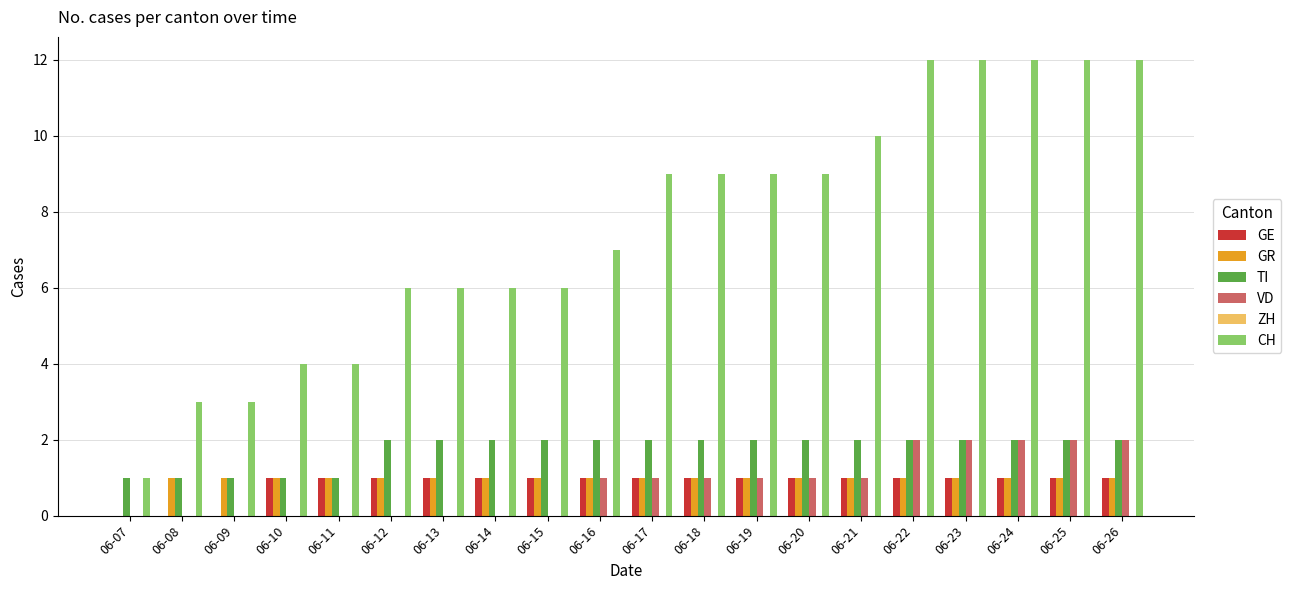

How many categories are shown in the chart?

20